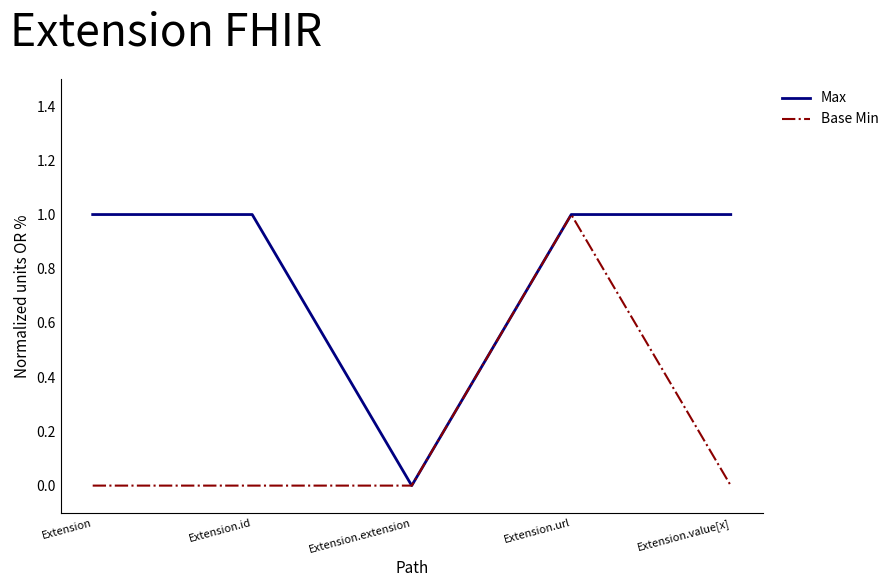

What position from the left is Extension.extension?

3